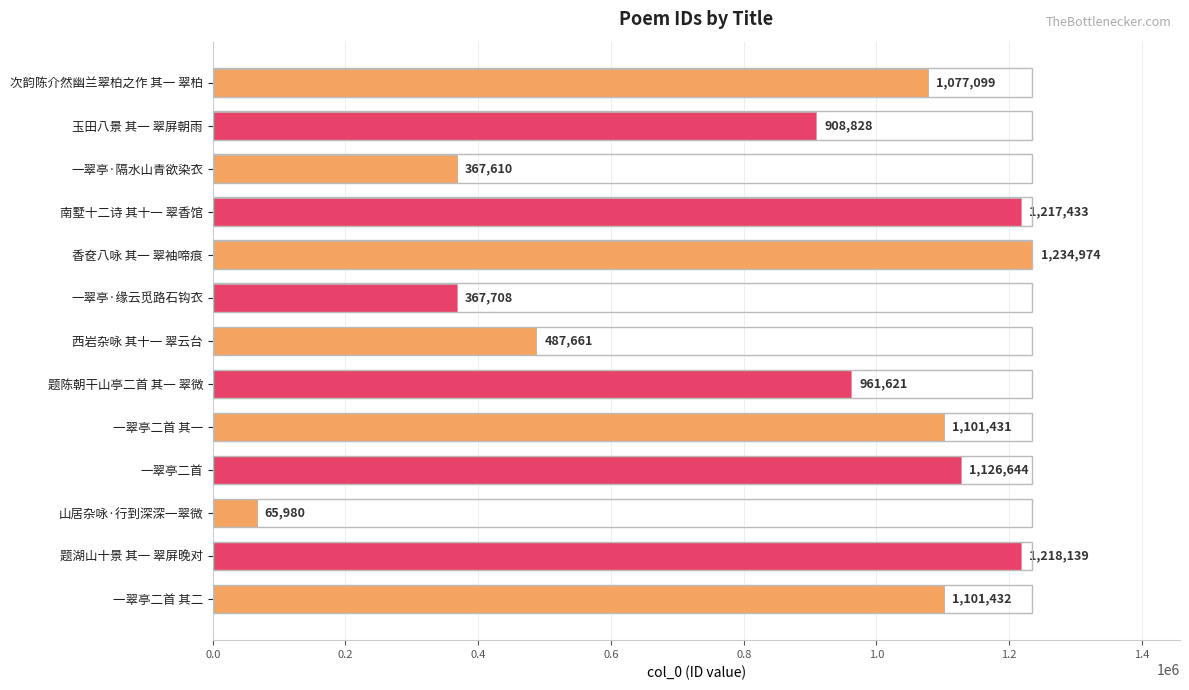

Which label corresponds to the largest value in the chart?

香奁八咏 其一 翠袖啼痕